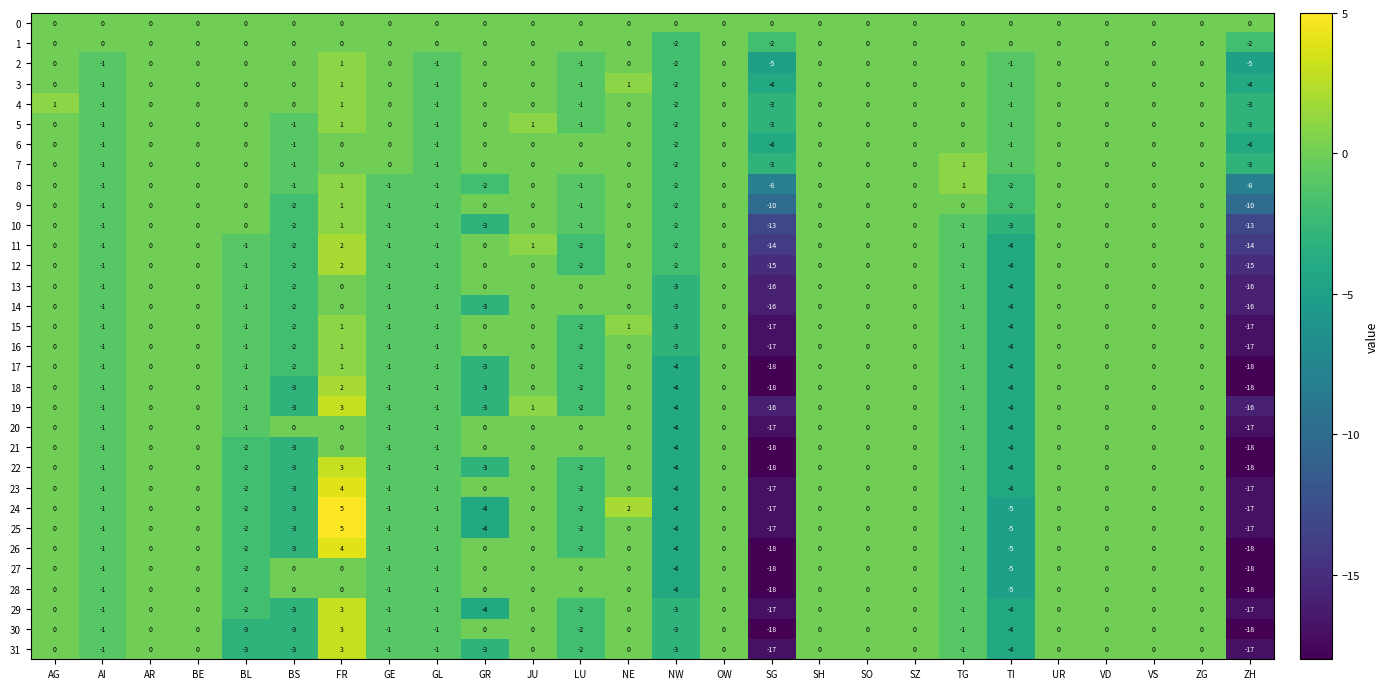

What is the minimum value shown in the chart?

-18